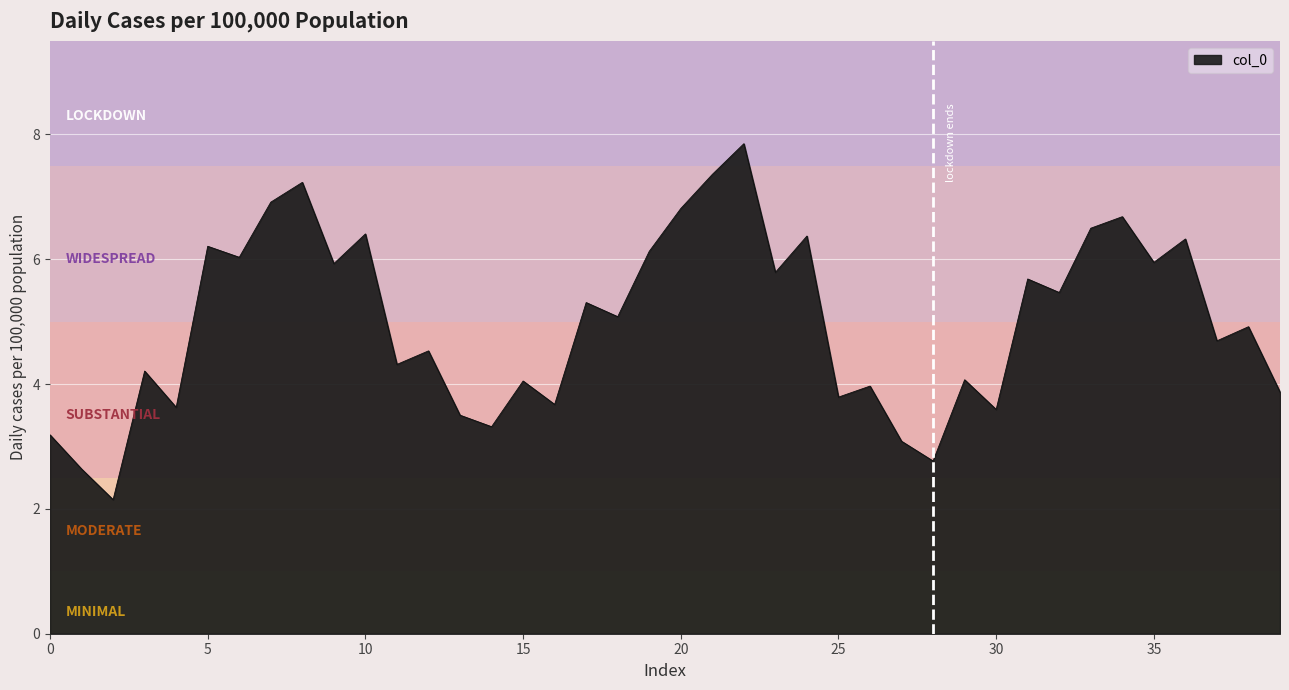

Does the chart display data point markers on the line(s)?

No